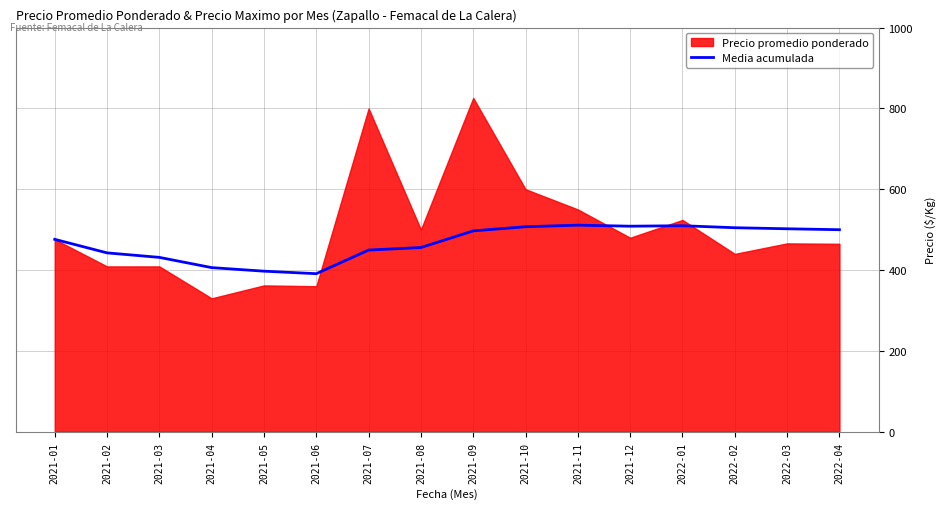

What is the sum of the values at 2021-01 and 2021-12?

984.5